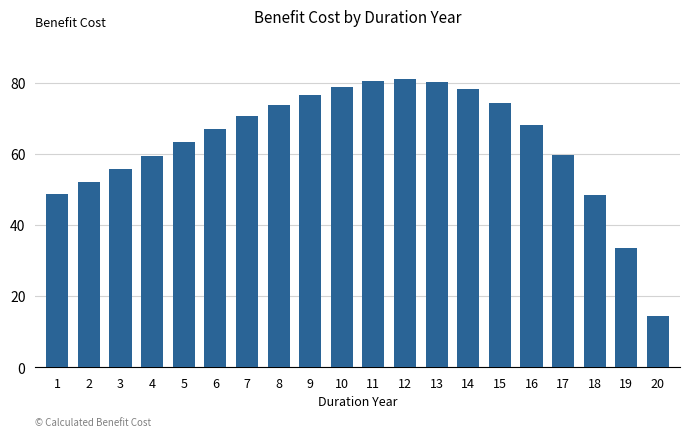

Is it true that the value at 12 is 32.0?

False